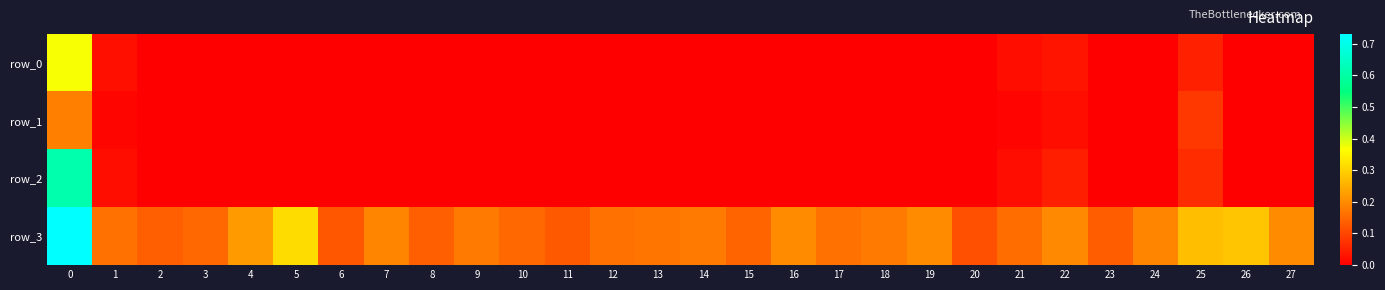

Reading right to left, what are all the values shown in this chart?

row_0: 0.0	0.0	0.0	0.0	0.0	0.0	0.0	0.0	0.0	0.0	0.0	0.0	0.0	0.0	0.0	0.0	0.0	0.0	0.0	0.0	0.0	0.0	0.0	0.0	0.0	0.0	0.0	0.4
row_1: 0.0	0.0	0.1	0.0	0.0	0.0	0.0	0.0	0.0	0.0	0.0	0.0	0.0	0.0	0.0	0.0	0.0	0.0	0.0	0.0	0.0	0.0	0.0	0.0	0.0	0.0	0.0	0.2
row_2: 0.0	0.0	0.1	0.0	0.0	0.0	0.0	0.0	0.0	0.0	0.0	0.0	0.0	0.0	0.0	0.0	0.0	0.0	0.0	0.0	0.0	0.0	0.0	0.0	0.0	0.0	0.0	0.6
row_3: 0.2	0.3	0.3	0.2	0.1	0.2	0.2	0.1	0.2	0.2	0.2	0.2	0.1	0.2	0.2	0.2	0.1	0.1	0.2	0.1	0.2	0.1	0.3	0.2	0.1	0.1	0.2	0.7